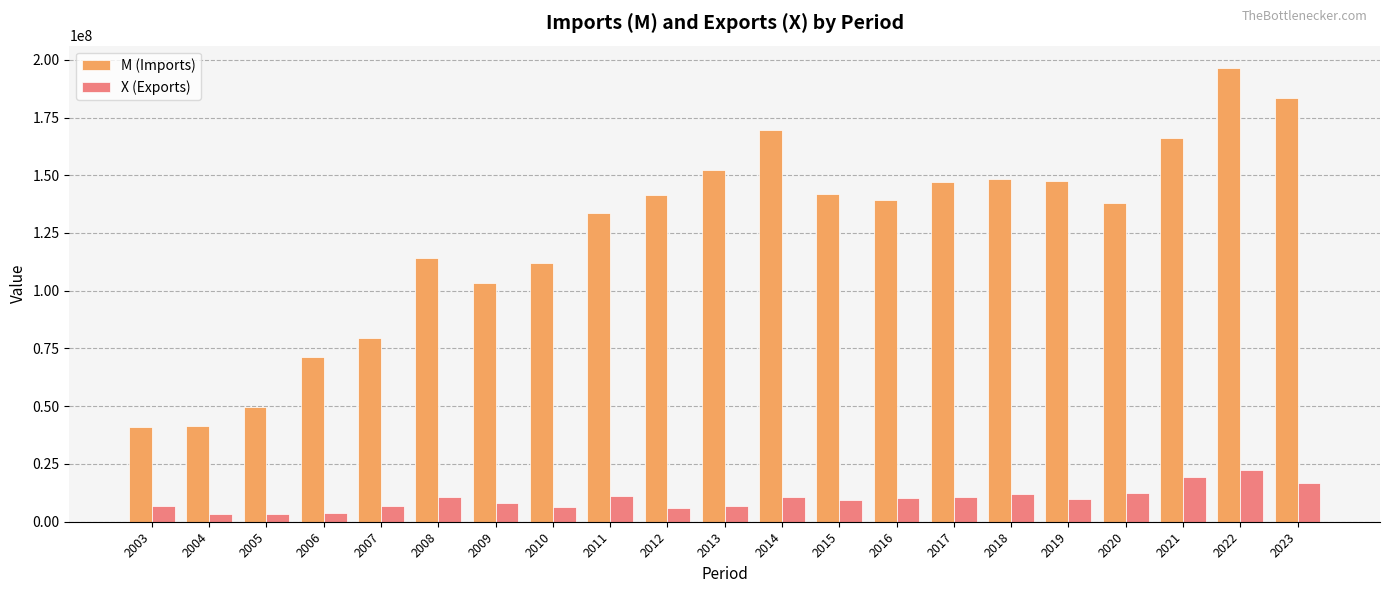

What is the total value across all series at 2014?

180213045